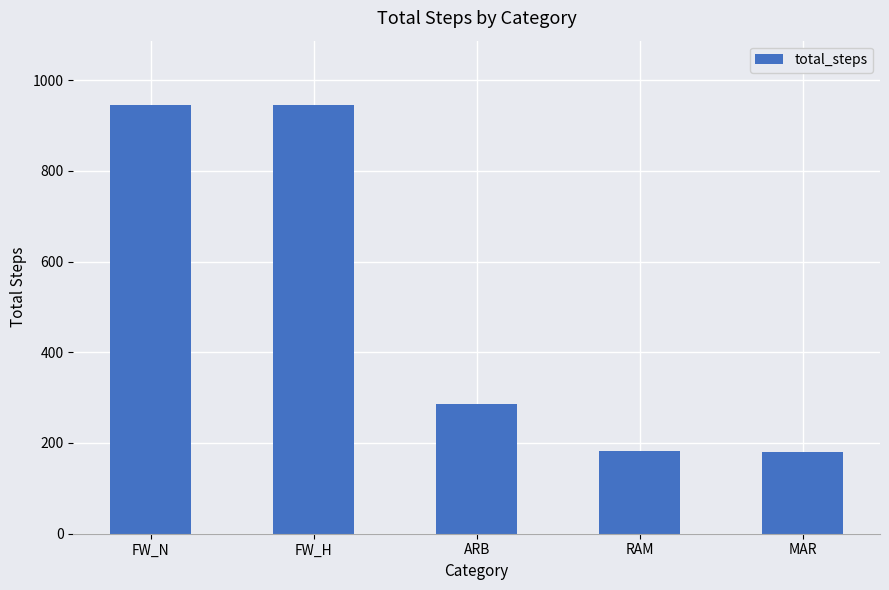

What is the minimum value shown in the chart?

180